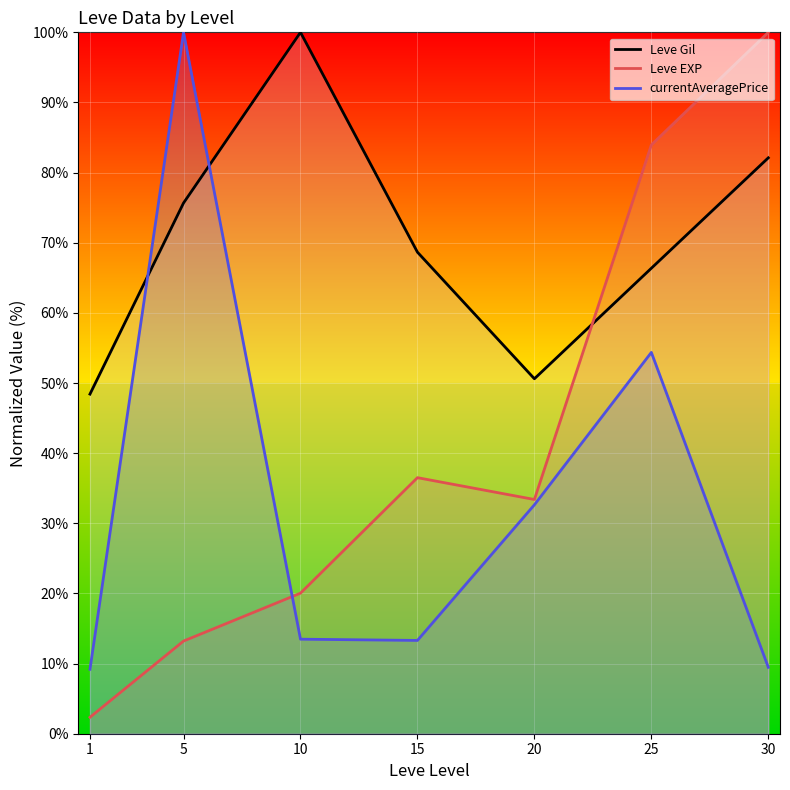

Rank the series by their average value, from lowest to highest.

currentAveragePrice, Leve EXP, Leve Gil